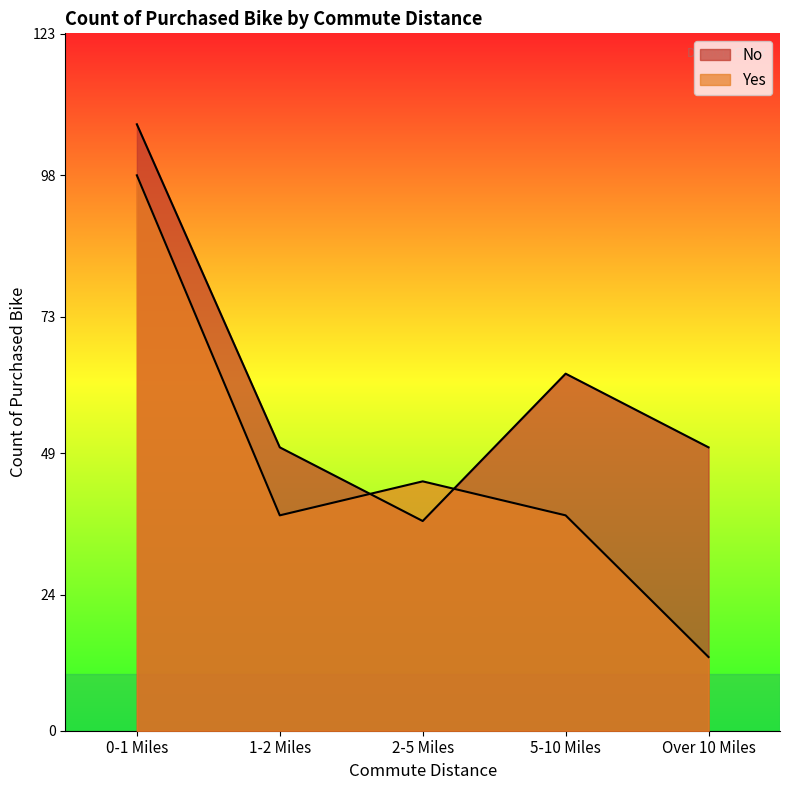

Where is the first local minimum for No?

2-5 Miles